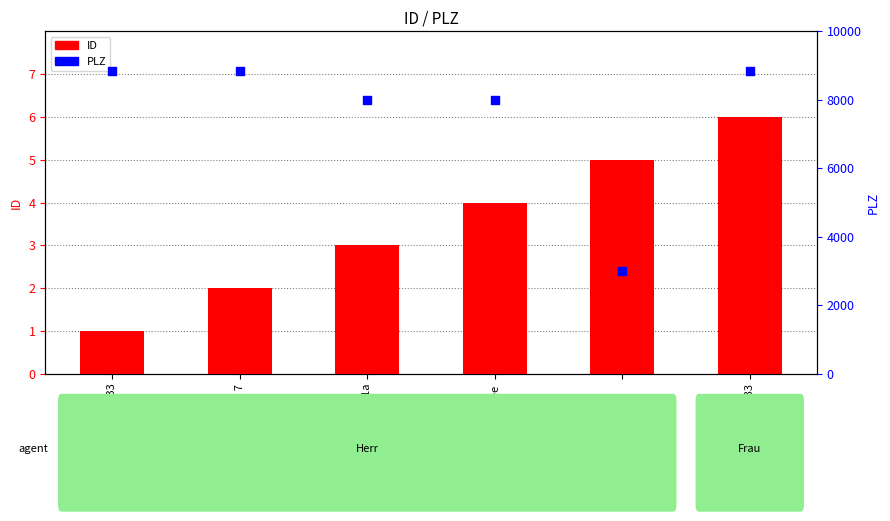

What are all the series names shown in the legend?

ID, PLZ